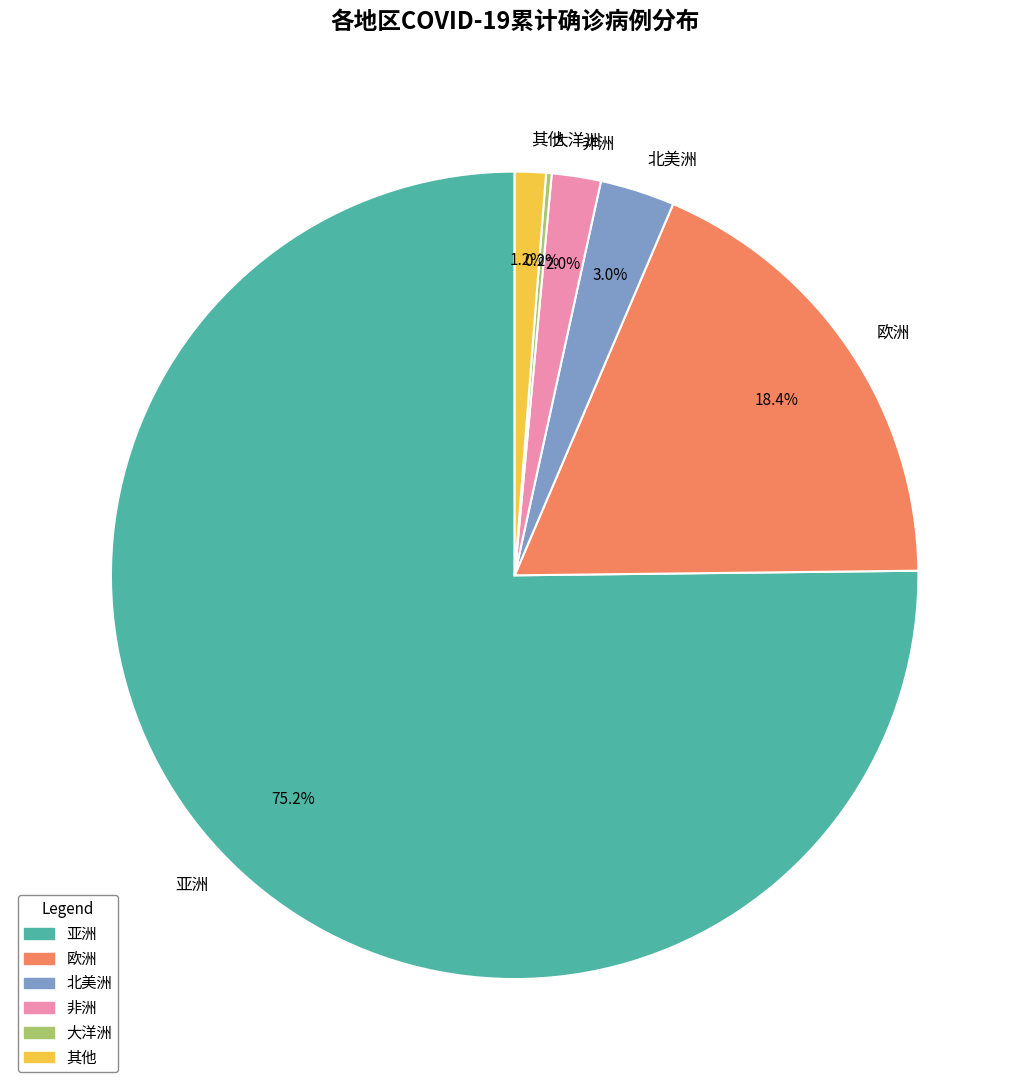

How much of the chart is everything except 其他?

98.8%